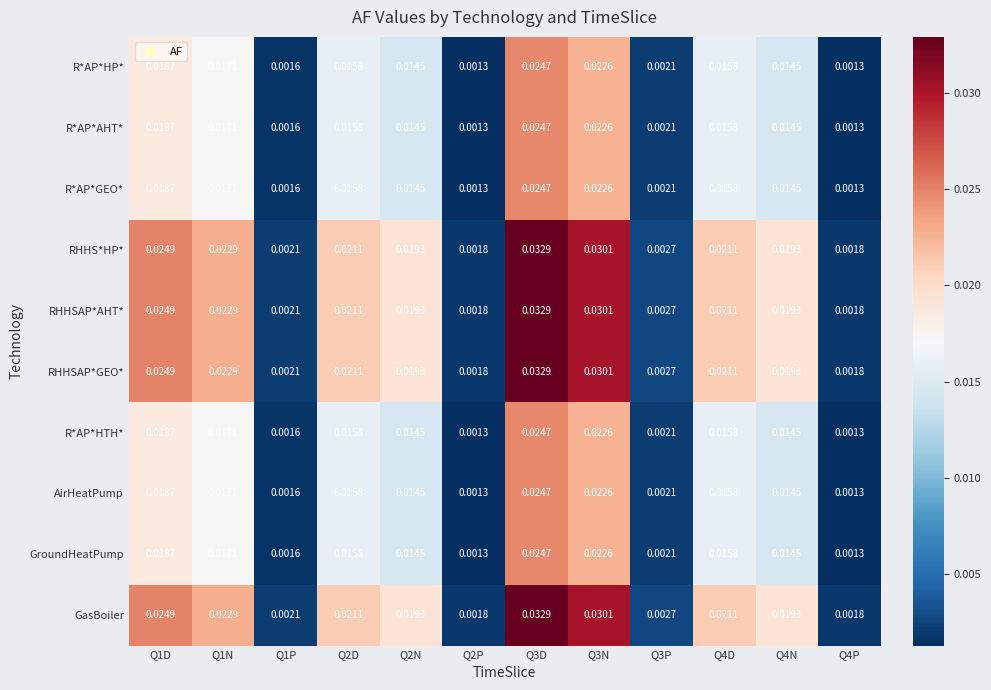

Is the value of RHHSAP*GEO* at Q2N greater than the value of R*AP*AHT* at Q1N?

Yes